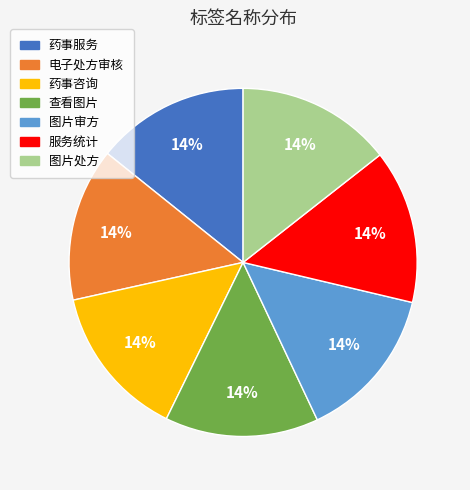

What percentage is the 图片处方 slice, to the nearest percent?

14%